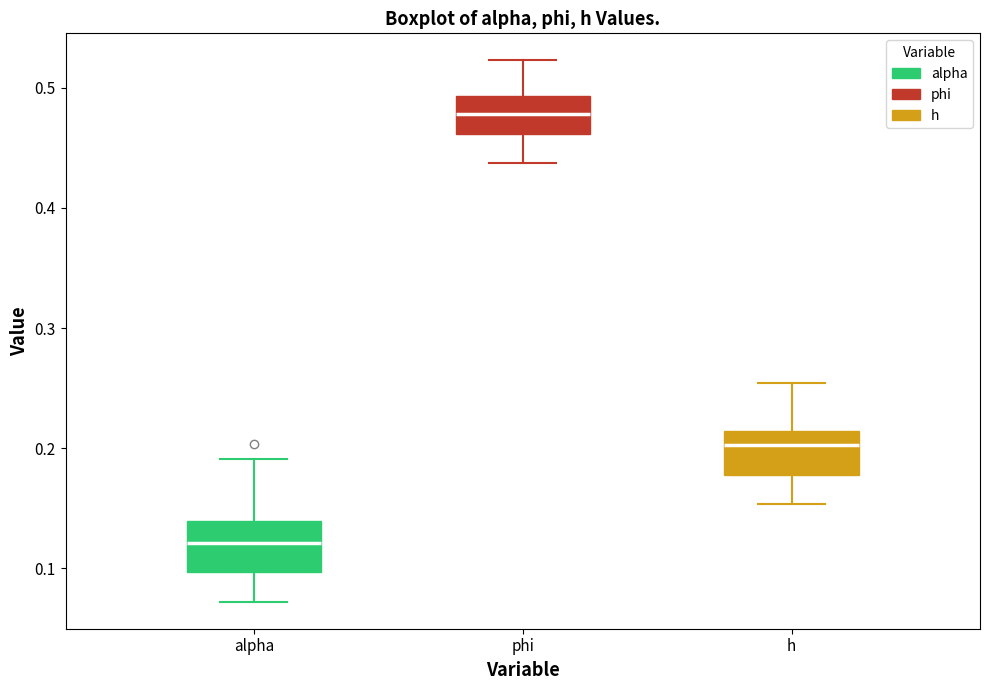

Where does the upper whisker of the box for h end on the y-axis? The values are not printed on the chart, so give them approximately, as read against the axis.

0.25